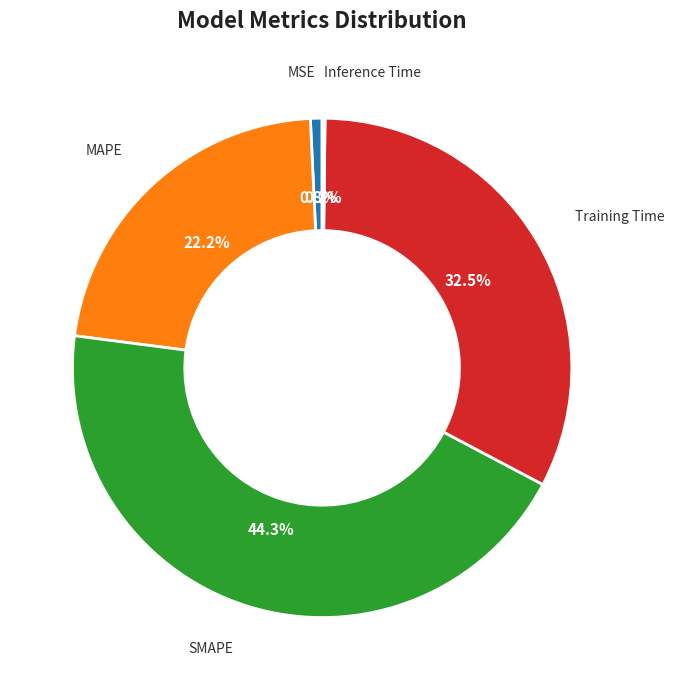

To the nearest percent, what is the difference between the MAPE and SMAPE slice percentages?

22%